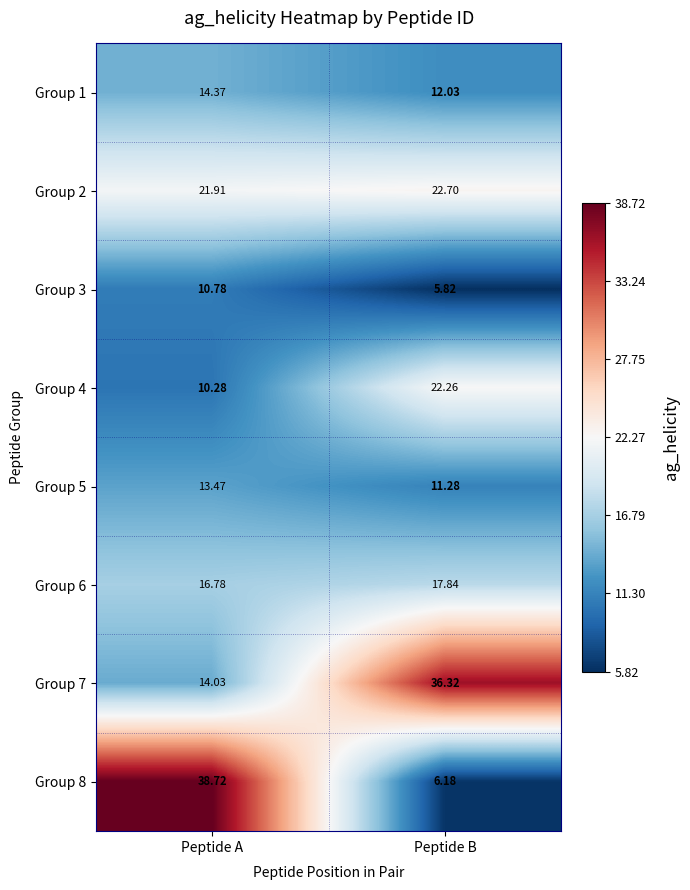

What is the difference between the highest and lowest values at Peptide B?

30.5